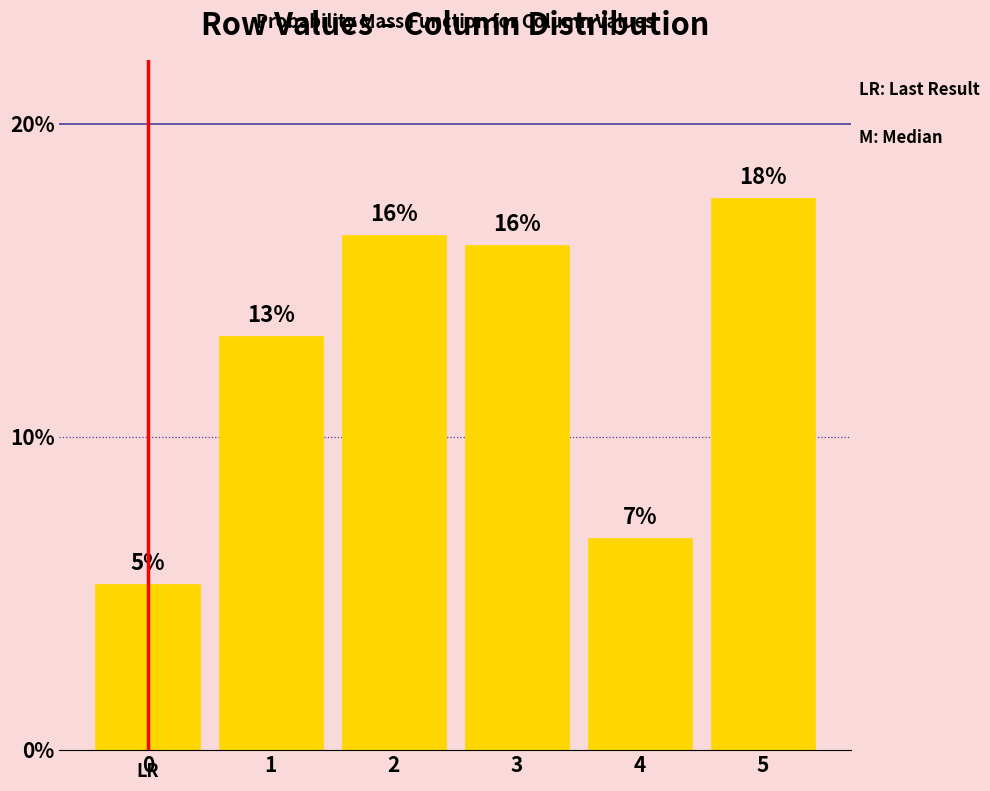

List the labels in order of value, largest first.

5, 2, 3, 1, 4, 0